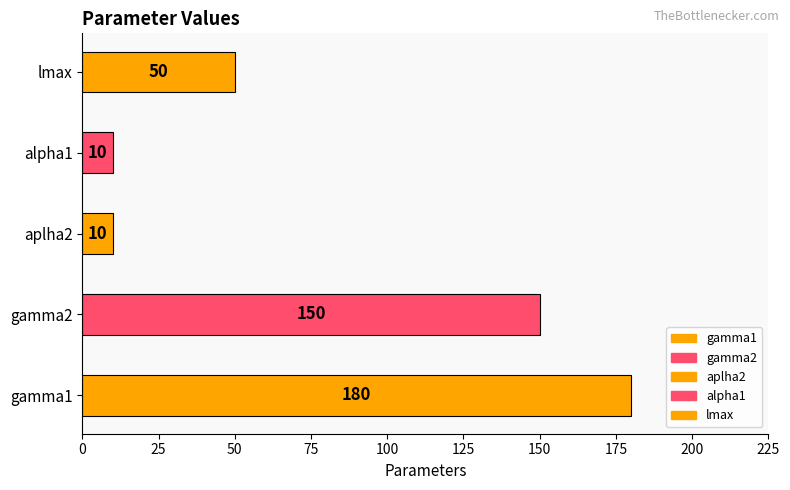

What is the sum of all values?

400